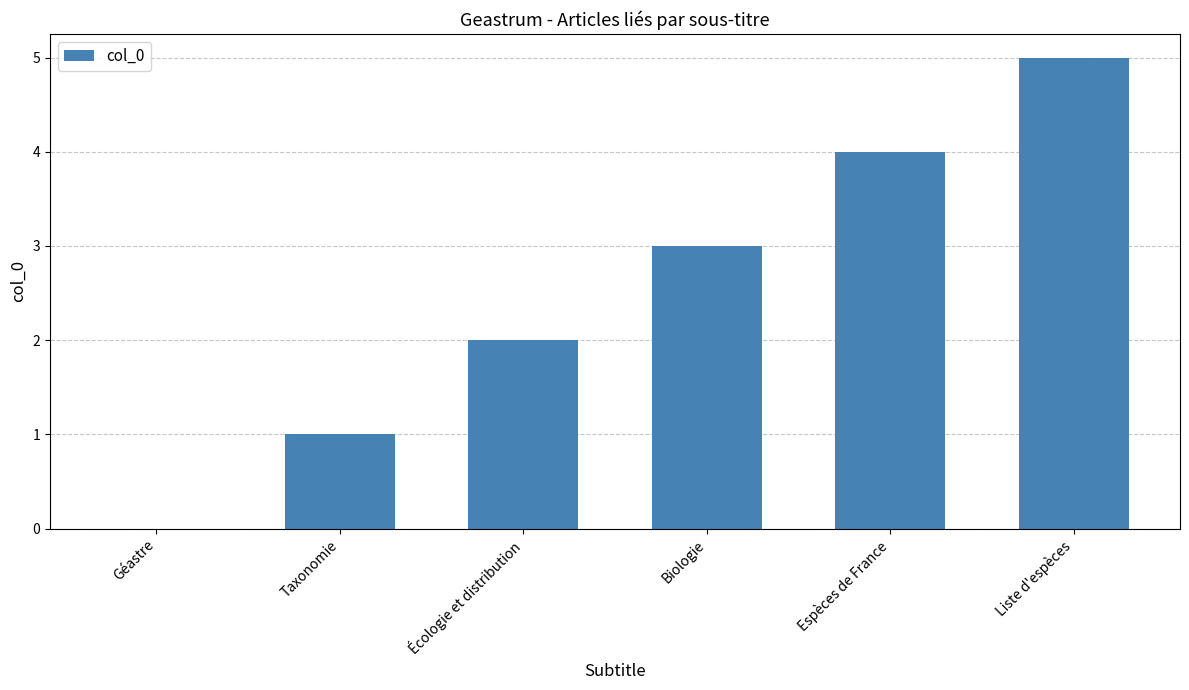

At which category does the chart reach its peak across all series?

Liste d'espèces